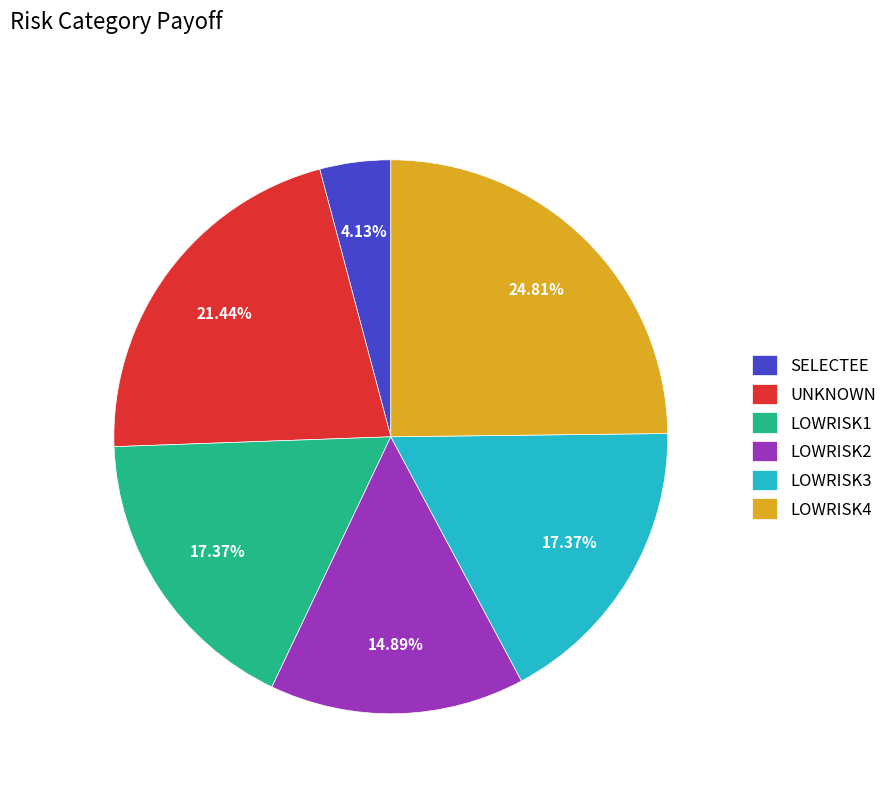

Which has a higher value, LOWRISK2 or UNKNOWN?

UNKNOWN